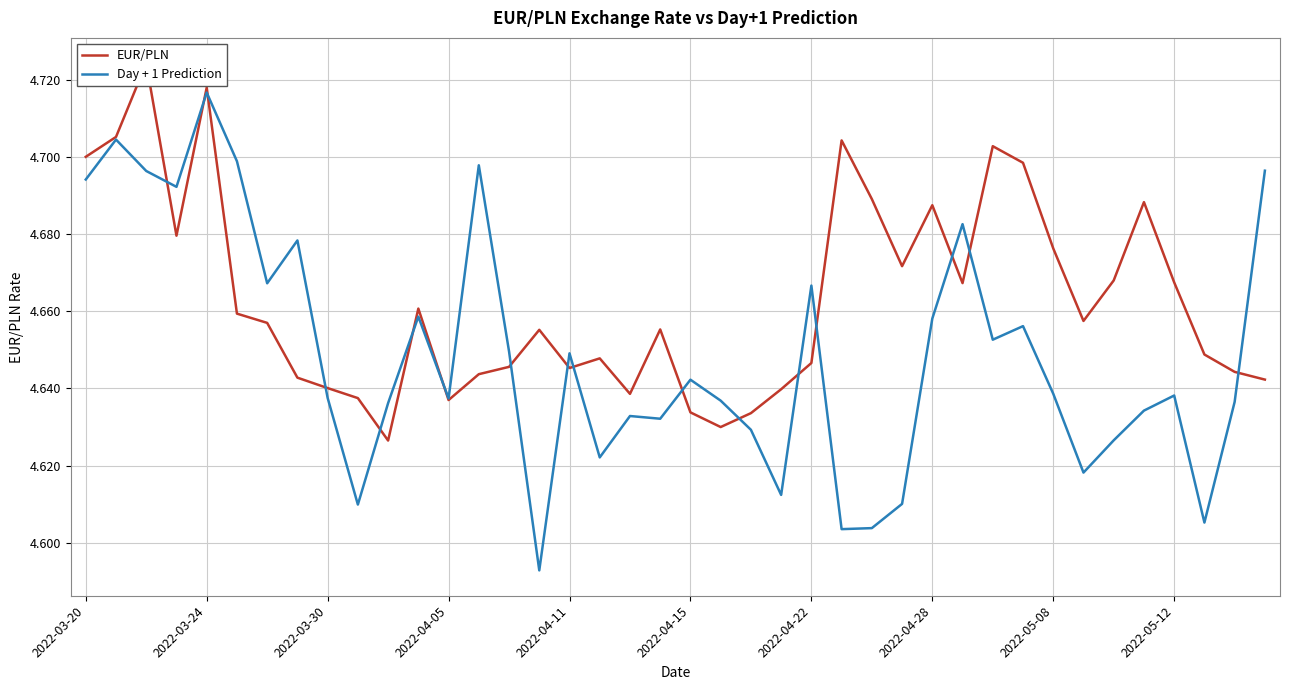

Between 27 and 20, which is larger?

27